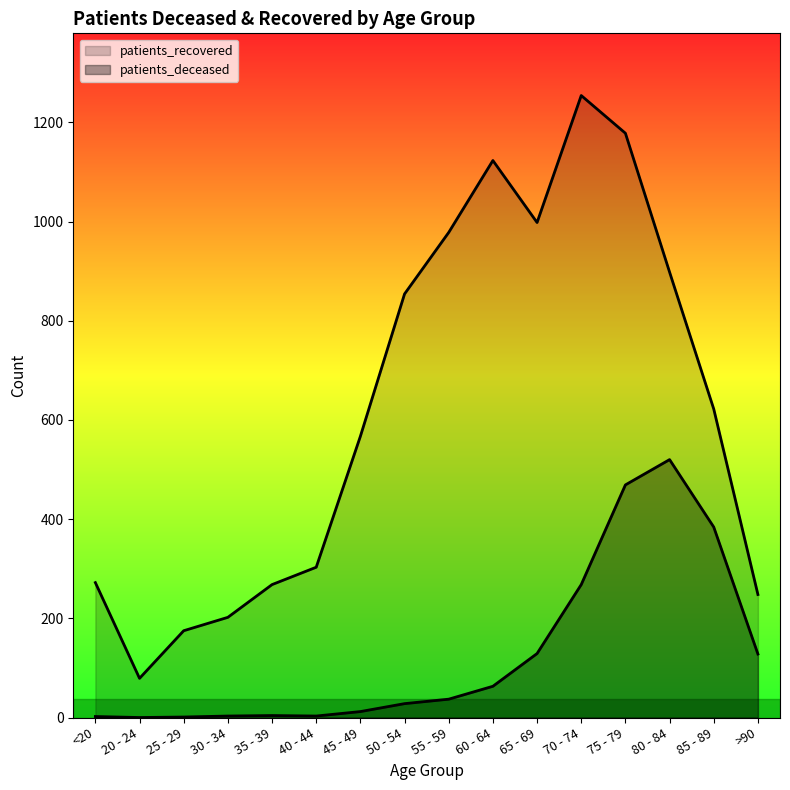

How many interior local peaks does the patients_recovered series have?

2